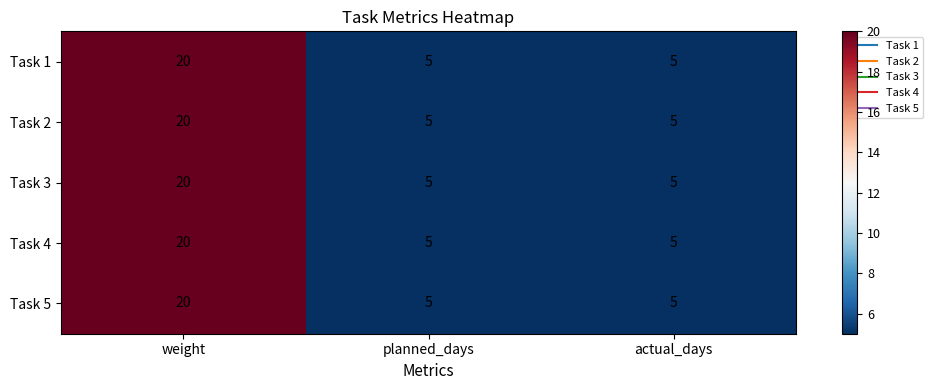

The value of Task 2 at weight is 12. True or false?

False